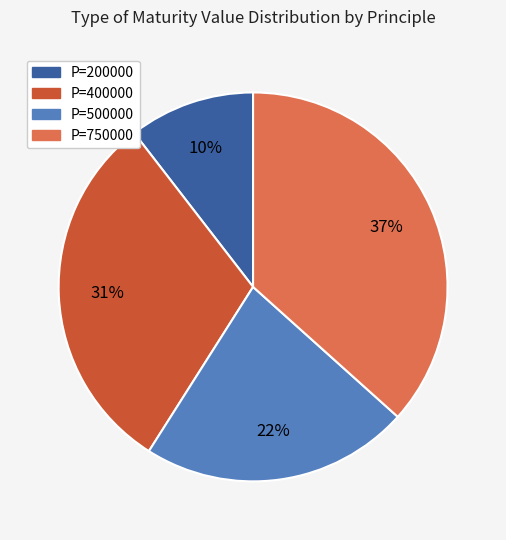

To the nearest percent, what is the average slice percentage?

25%